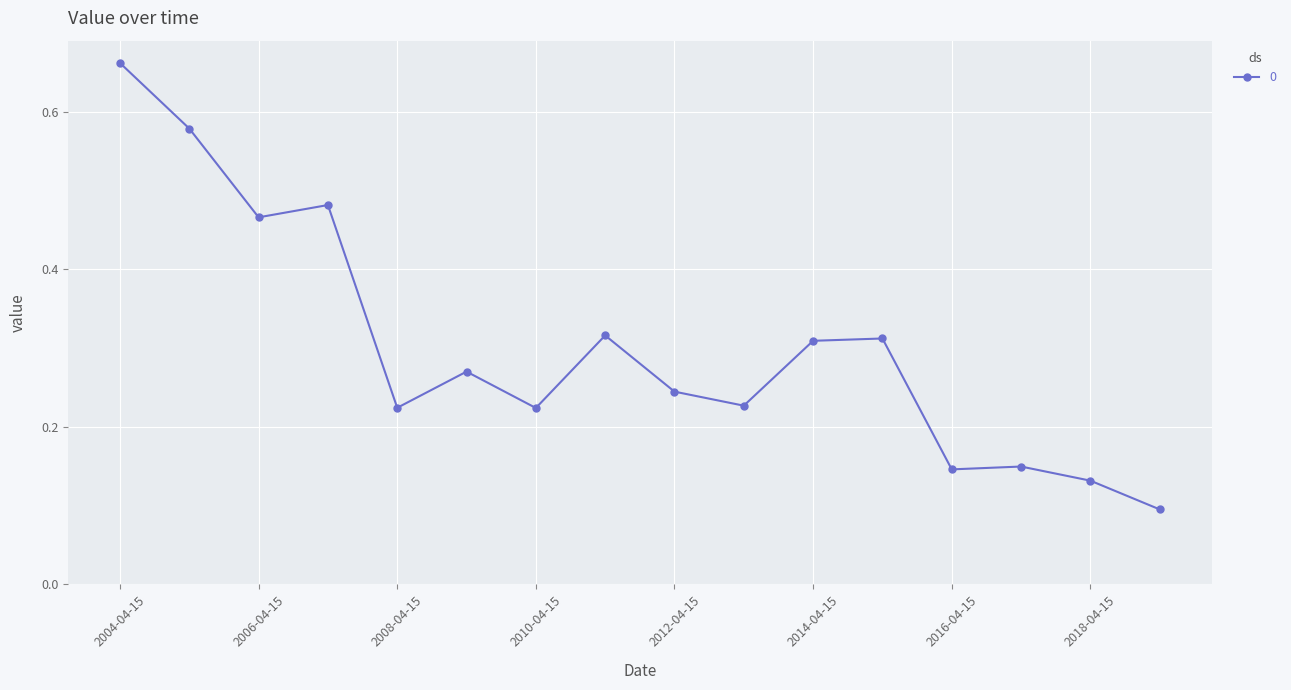

Count the values in the range 0 to 1.

16